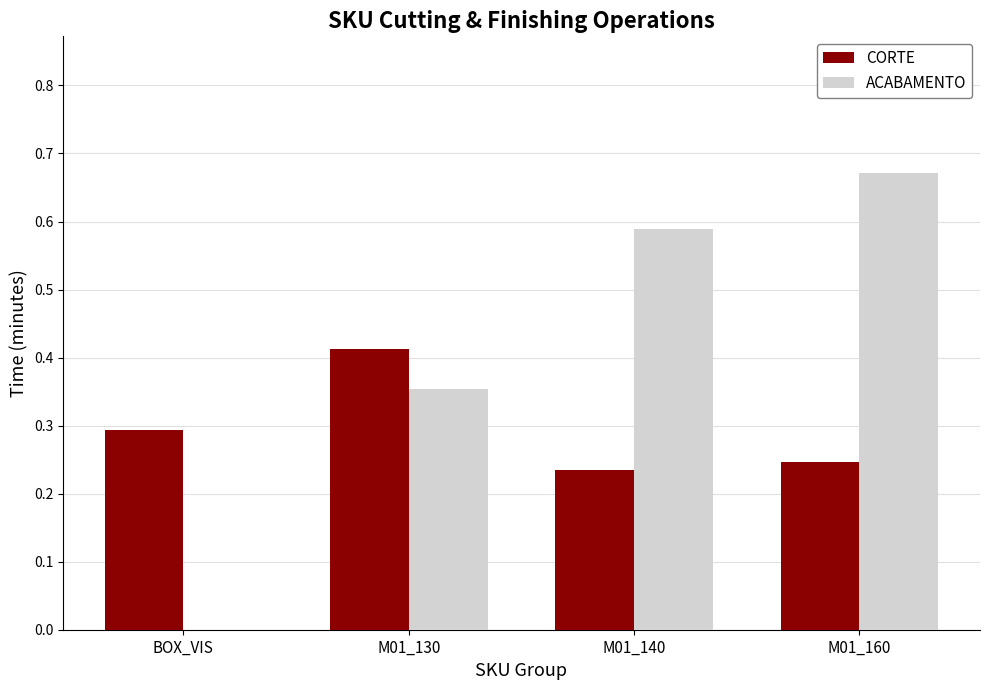

Is the value of CORTE at M01_130 greater than the value of ACABAMENTO at M01_140?

No